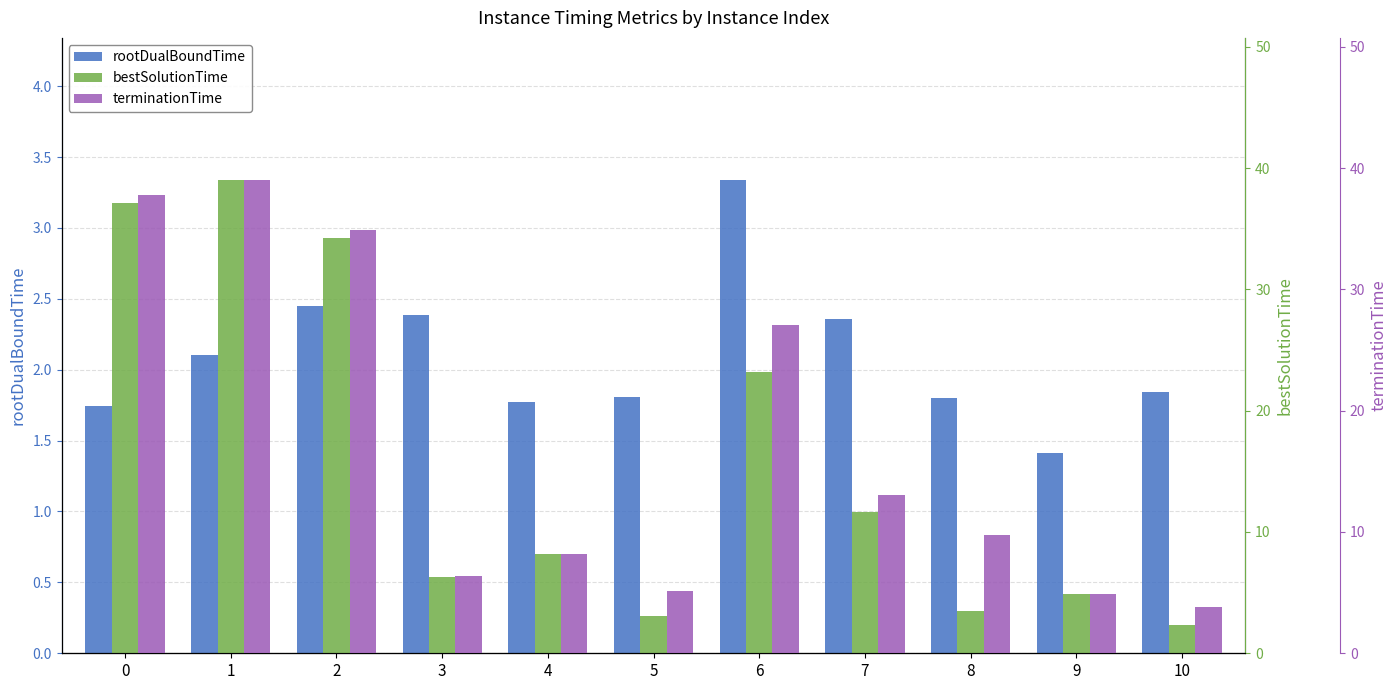

What is the lowest value of the rootDualBoundTime series?

1.4